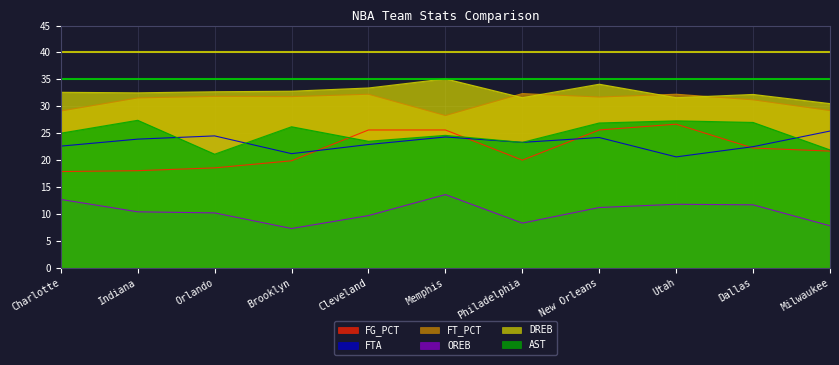

In FTA, how many points are higher than both neighbors (excluding endpoints)?

3